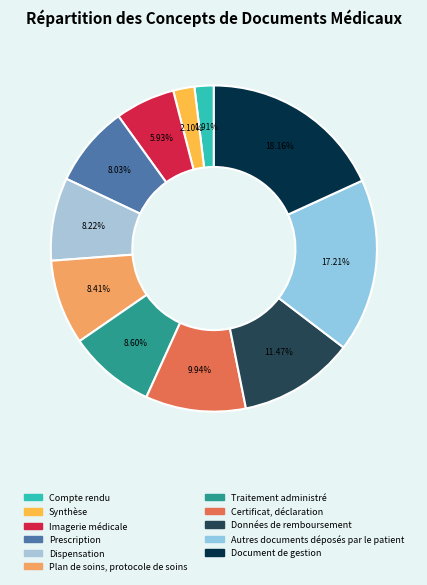

To the nearest percent, what percentage of the pie is Traitement administré?

9%